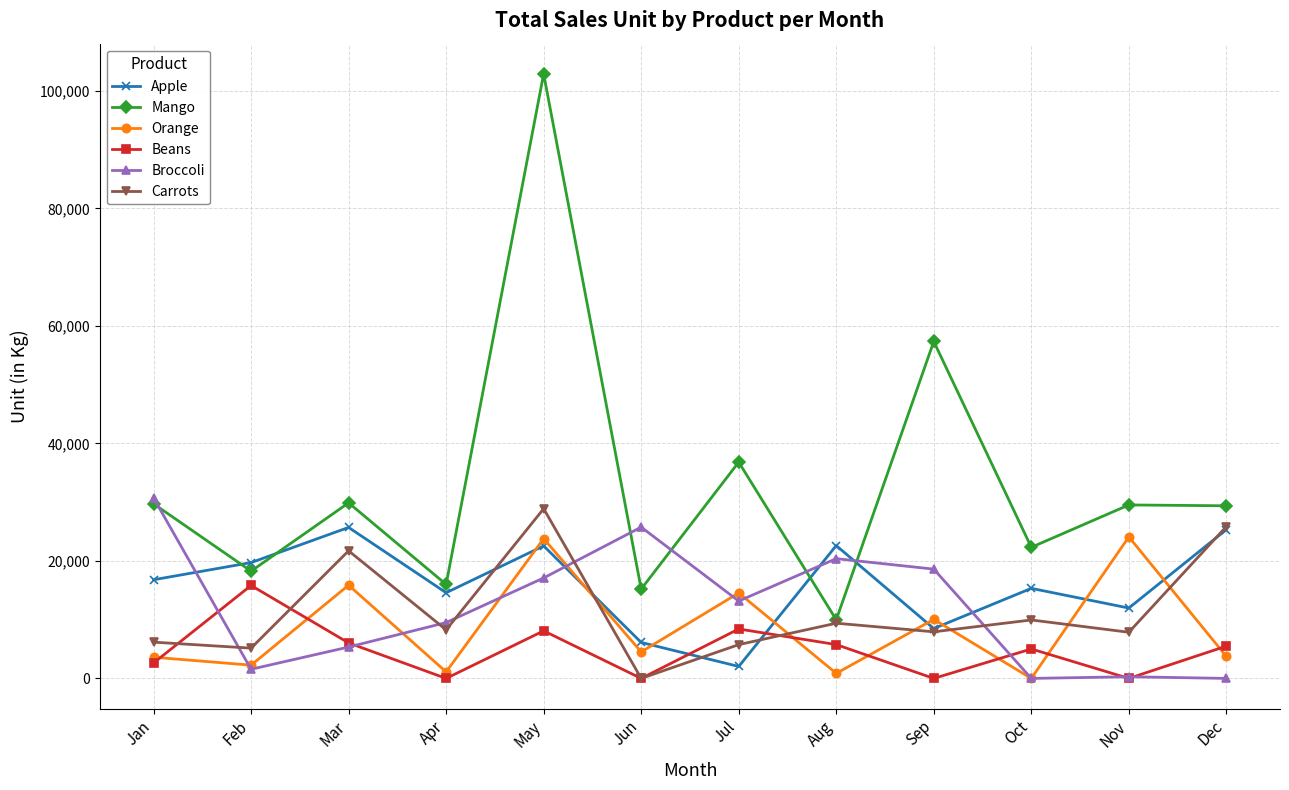

Does the chart have visible grid lines?

Yes